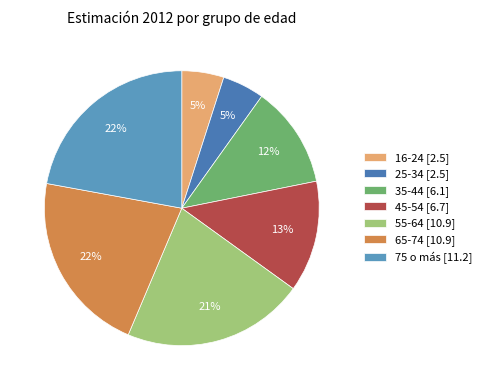

Approximately how many times larger is the value at 75 o más compared to 65-74?

1.0